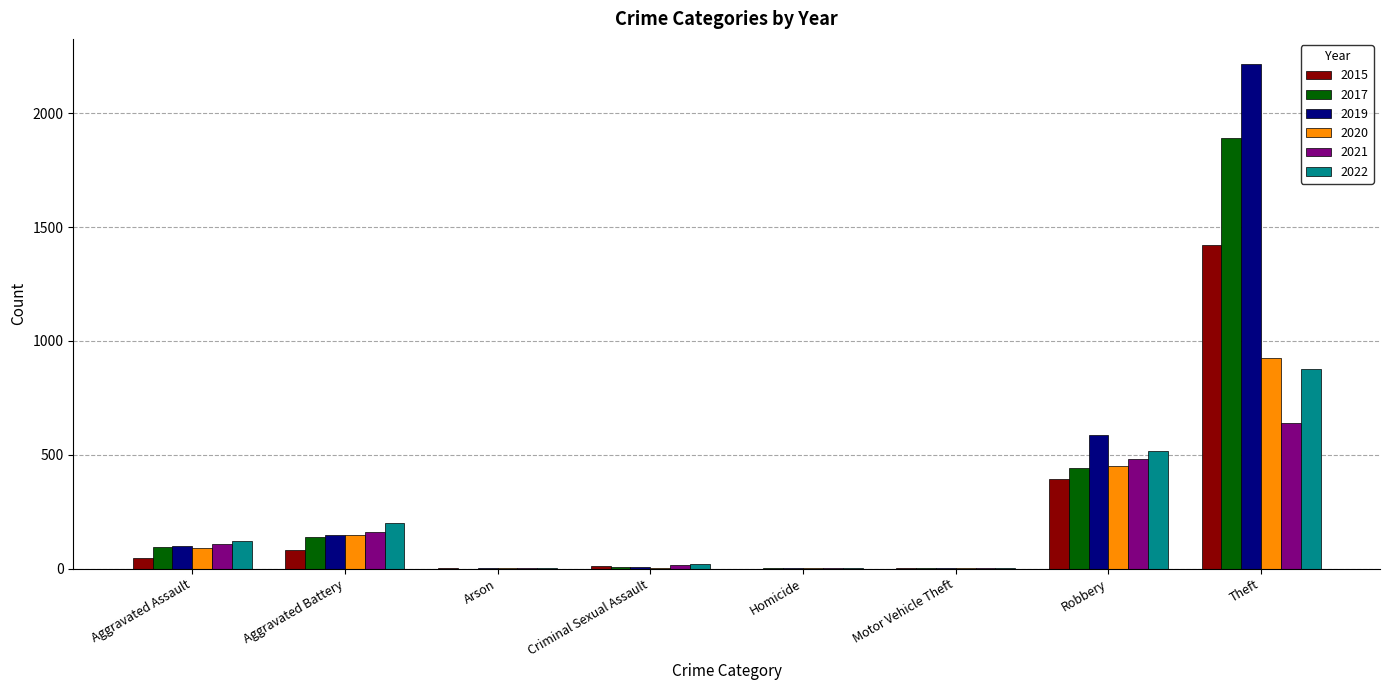

How many data points does each series have?

8